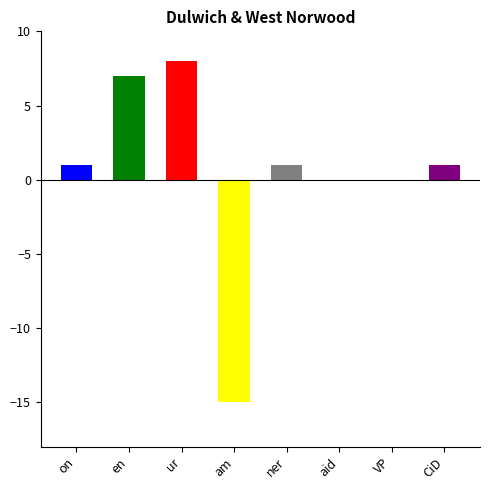

Reading left to right, transcribe all the data shown in this chart.

1	7	8	-15	1	0	0	1